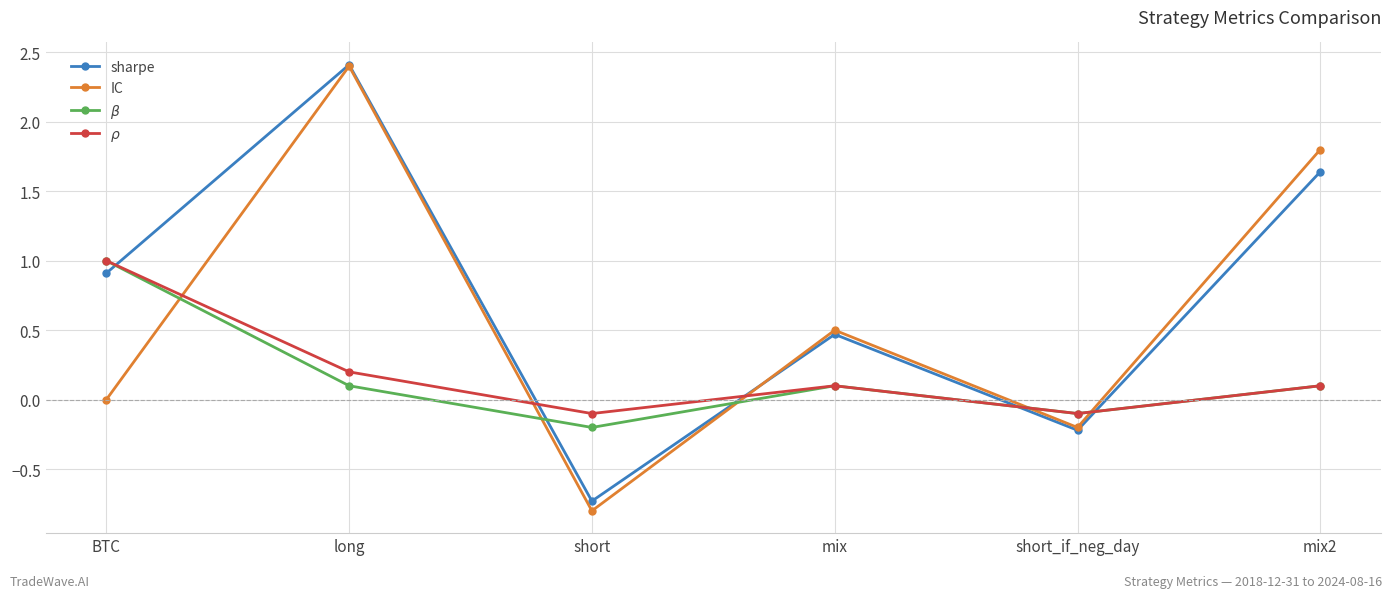

Which series has the largest total across all categories?

sharpe